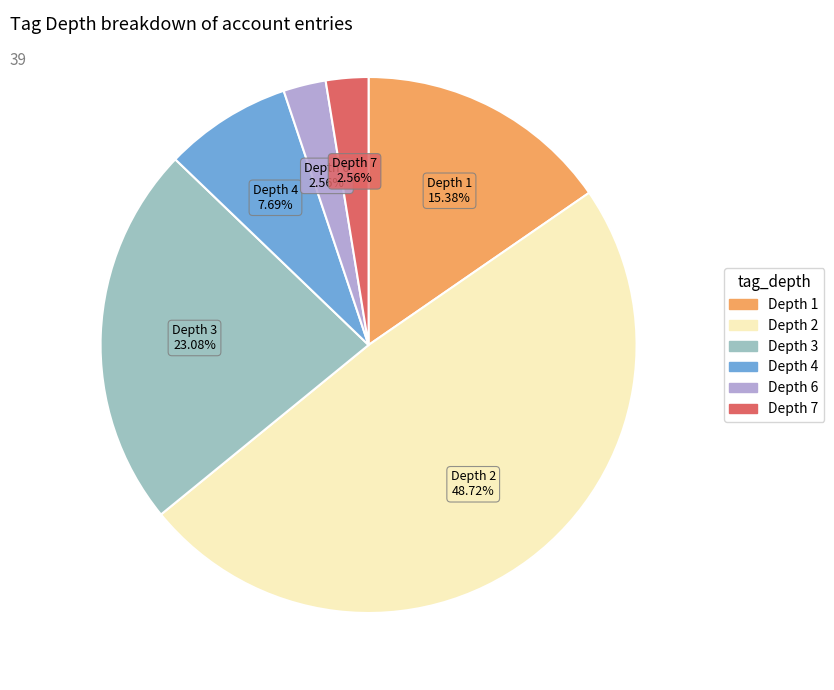

Is there a majority slice in this chart?

No